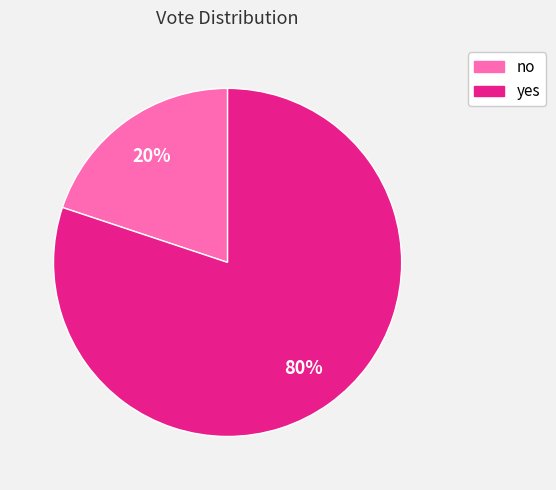

True or false: yes accounts for 92% of the total.

False